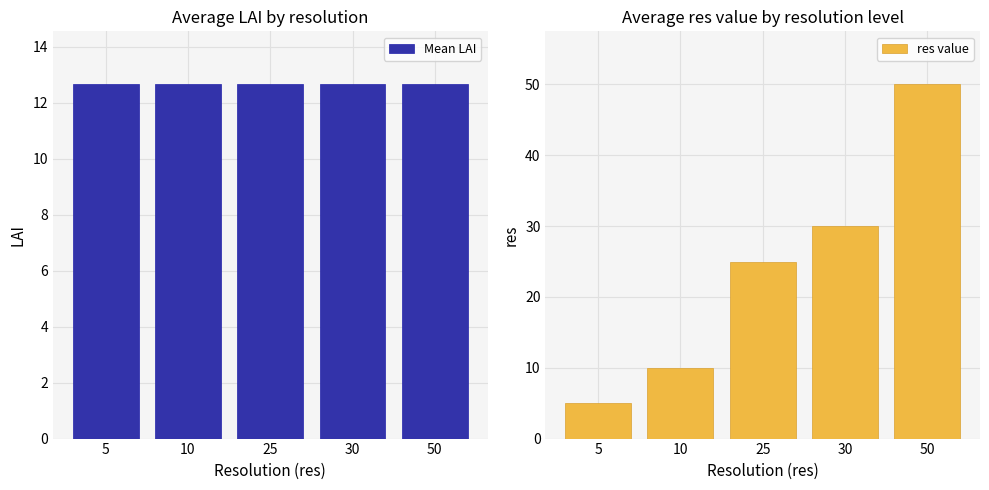

Count the number of data series in this chart.

2